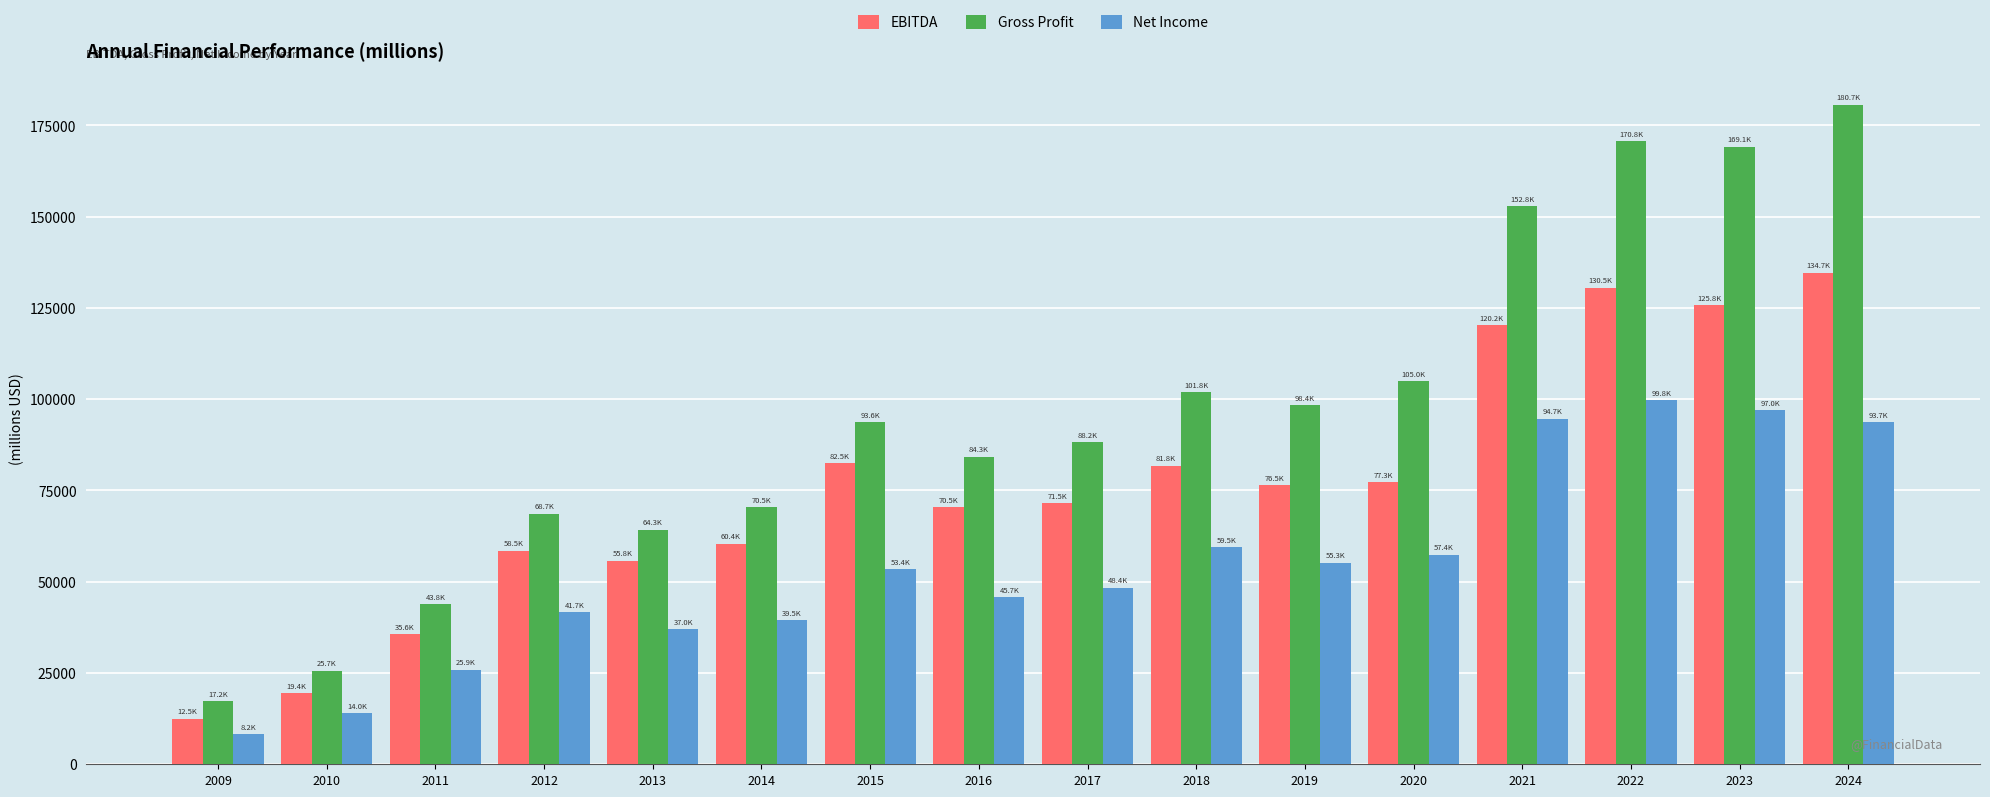

True or false: Net Income has a value of 15783 at 2012.

False